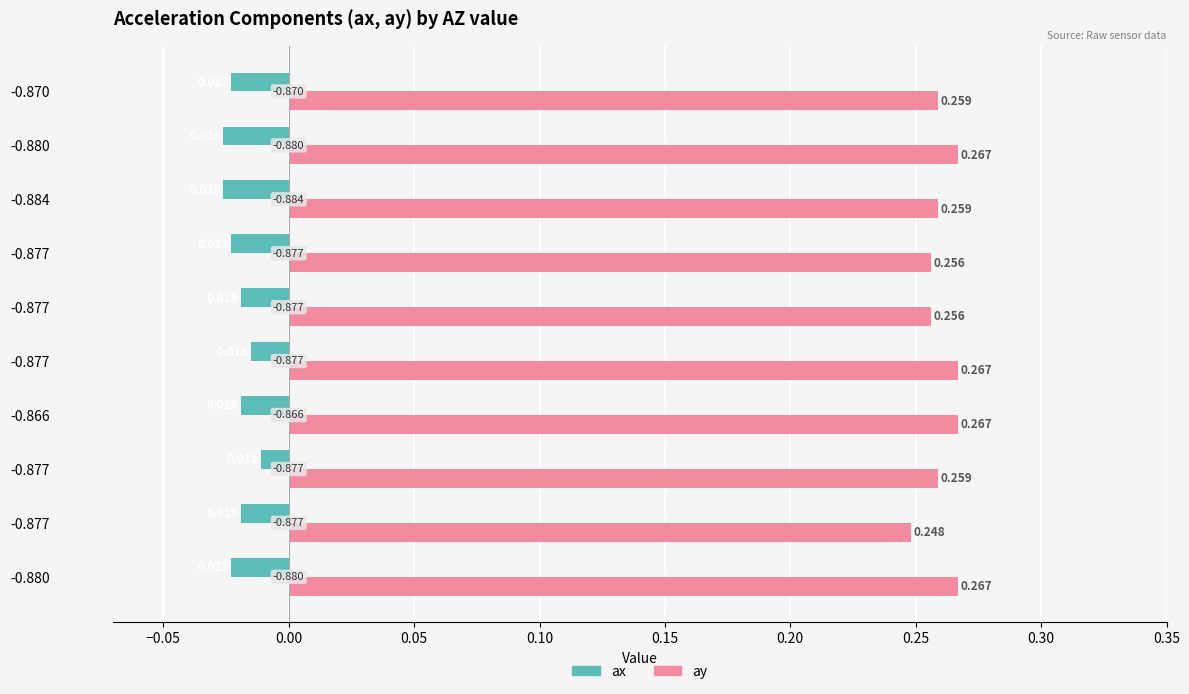

What are all the series names shown in the legend?

ax, ay